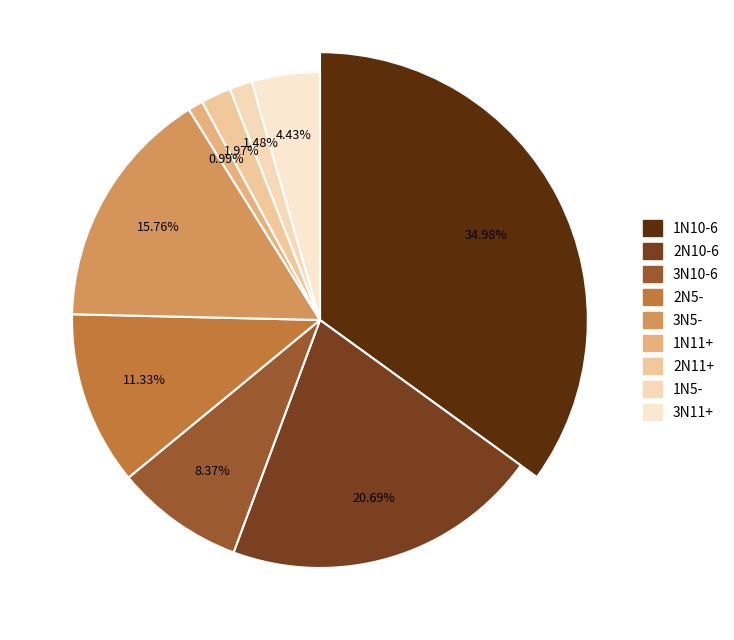

Is 3N10-6 RATT the majority of the pie?

No